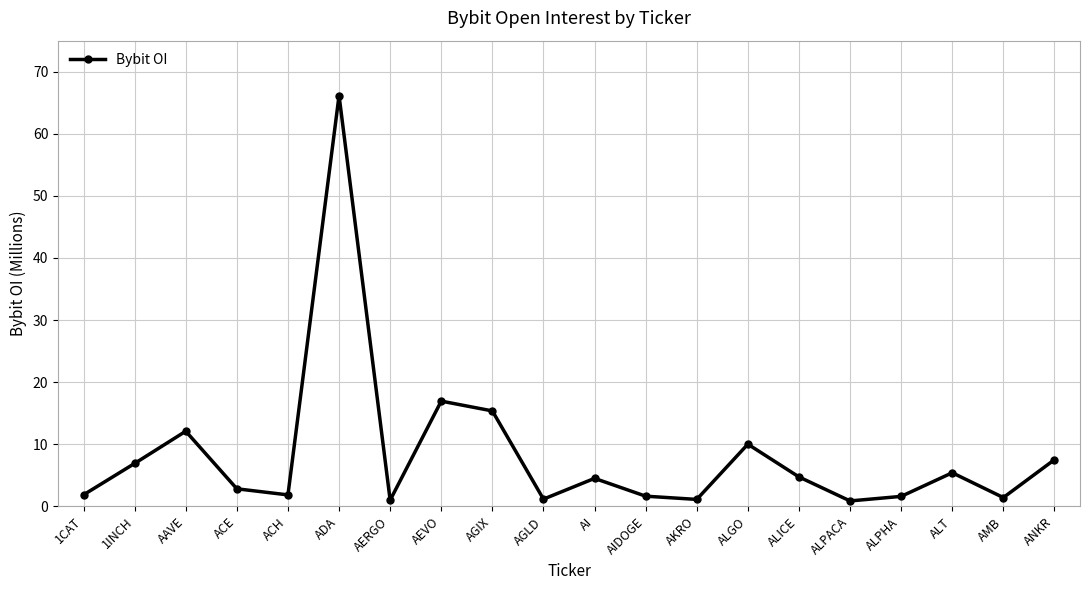

What is the greatest value displayed?

66.2